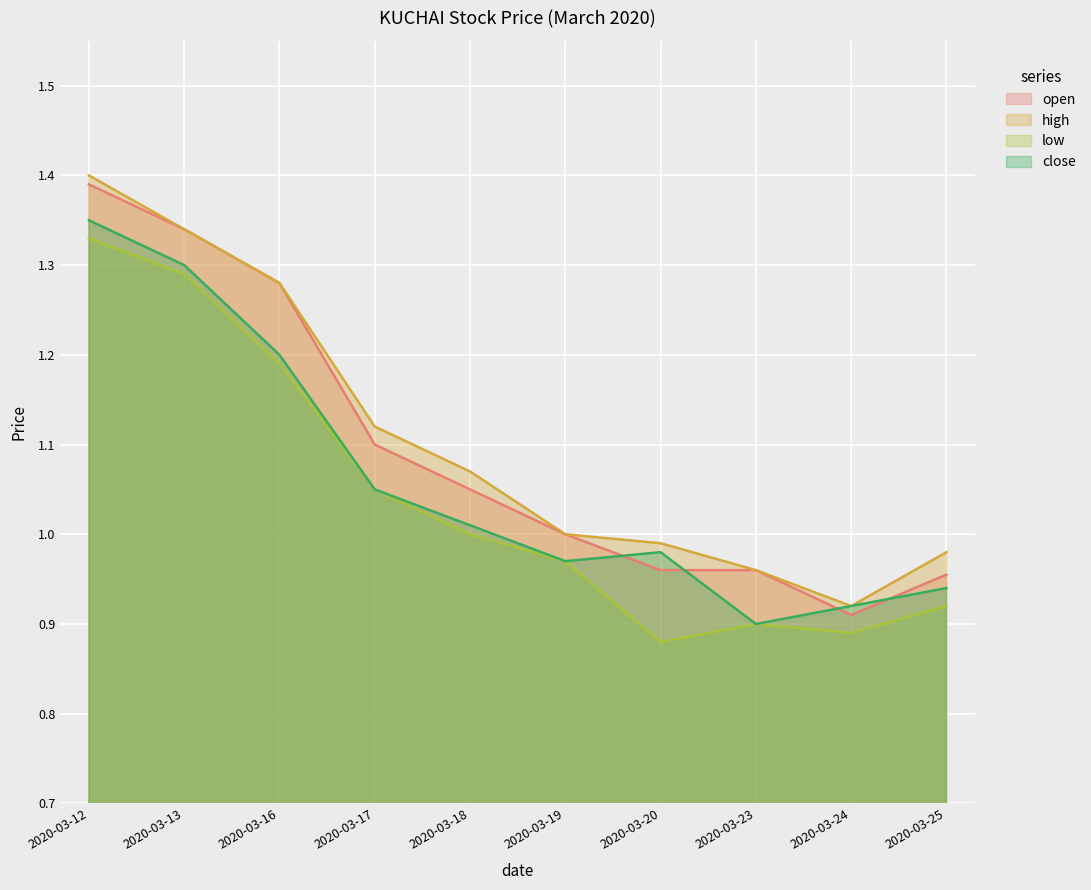

True or false: close and low cross at least once.

False